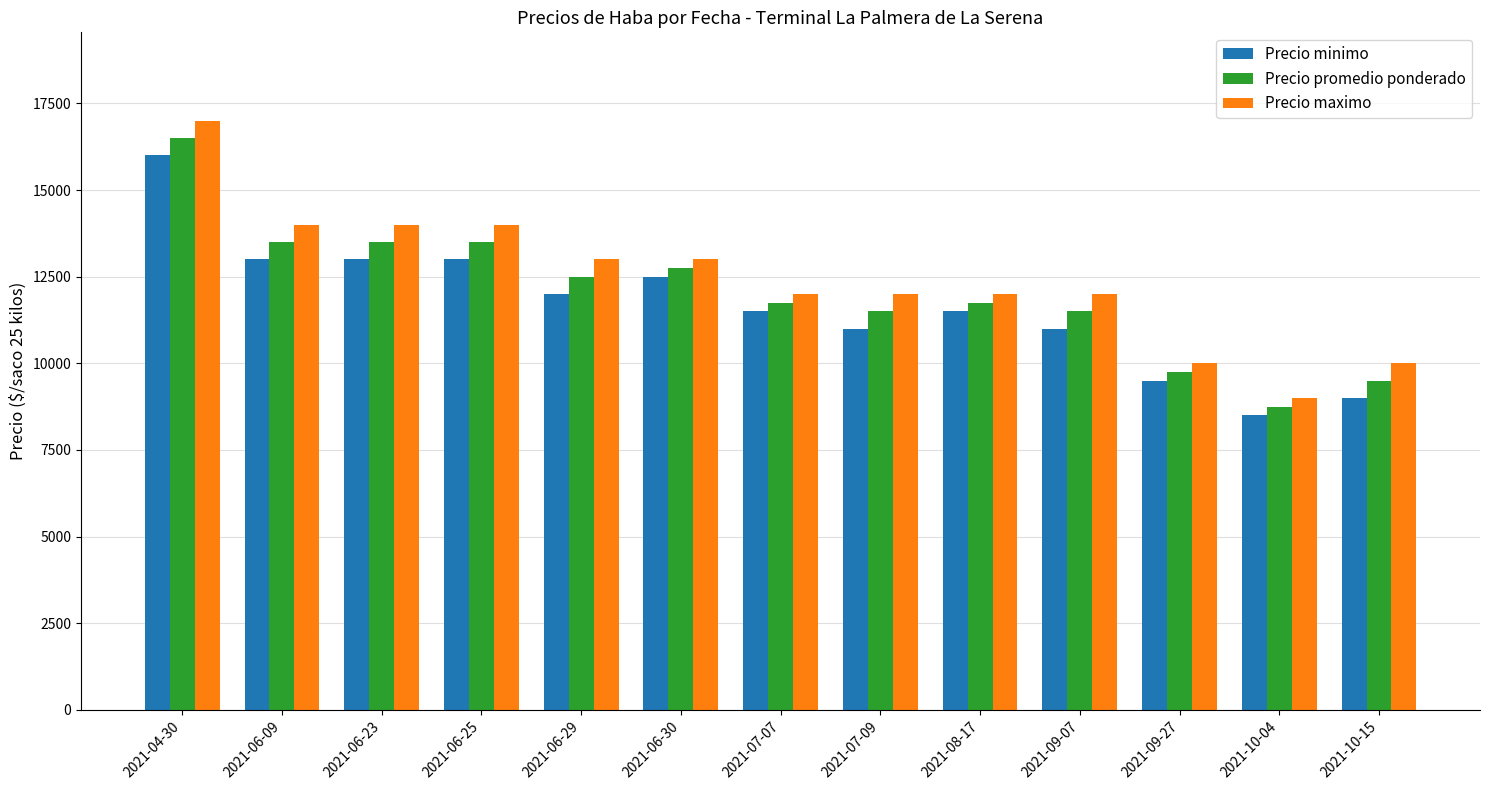

Which label corresponds to the largest value in the chart?

2021-04-30